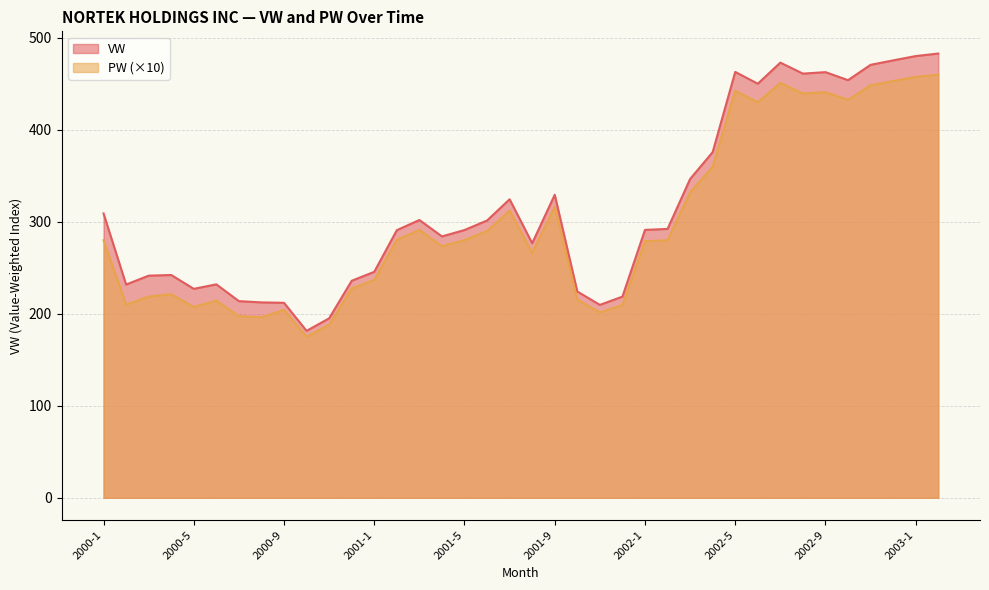

What is the value of the PW point at the 30th from the left?

430.1